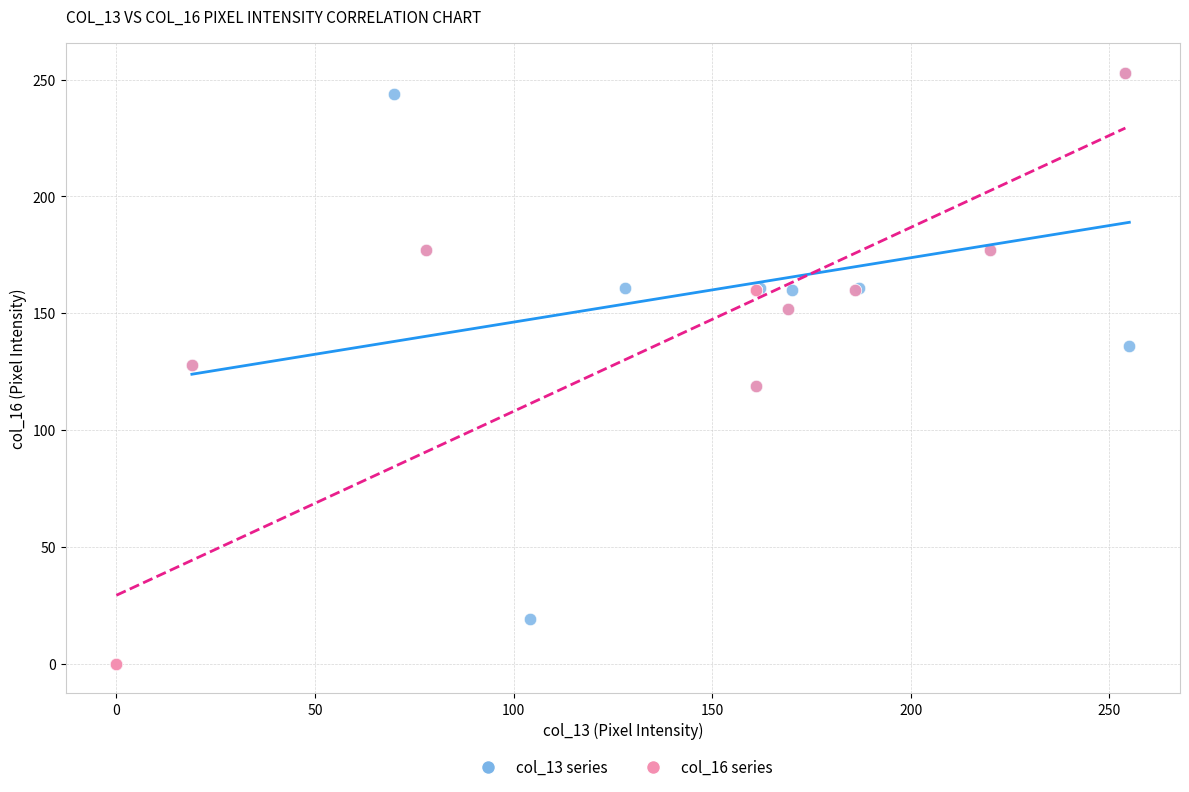

Which series has the largest Y range (max minus min)?

col_16 series